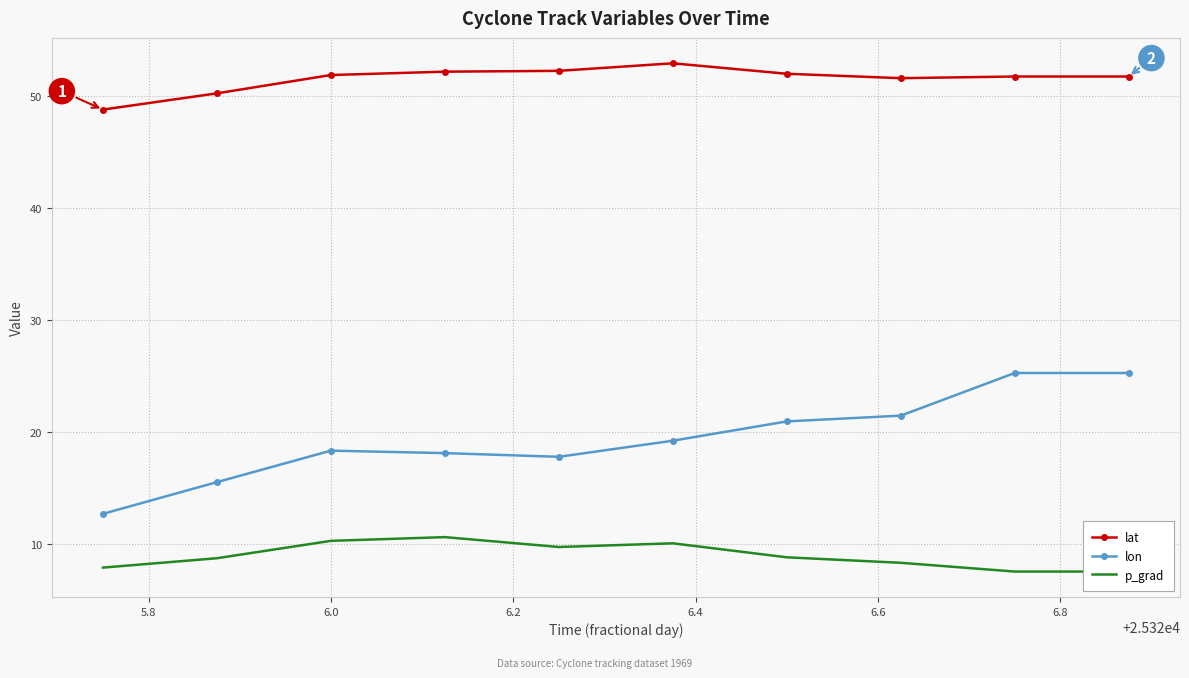

What is the value of the lon point at the 4th from the left?

18.1